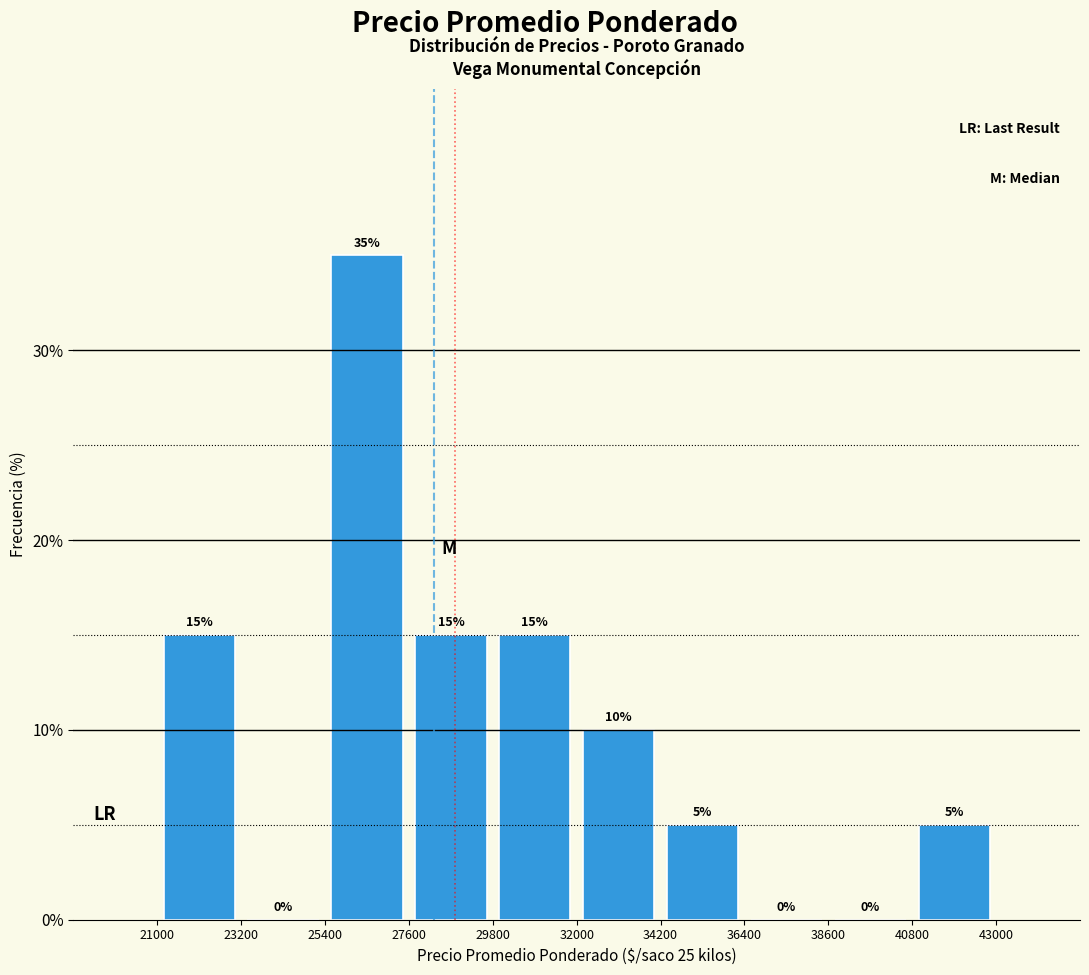

Which range on the x-axis has the tallest bar?

25400 to 27600